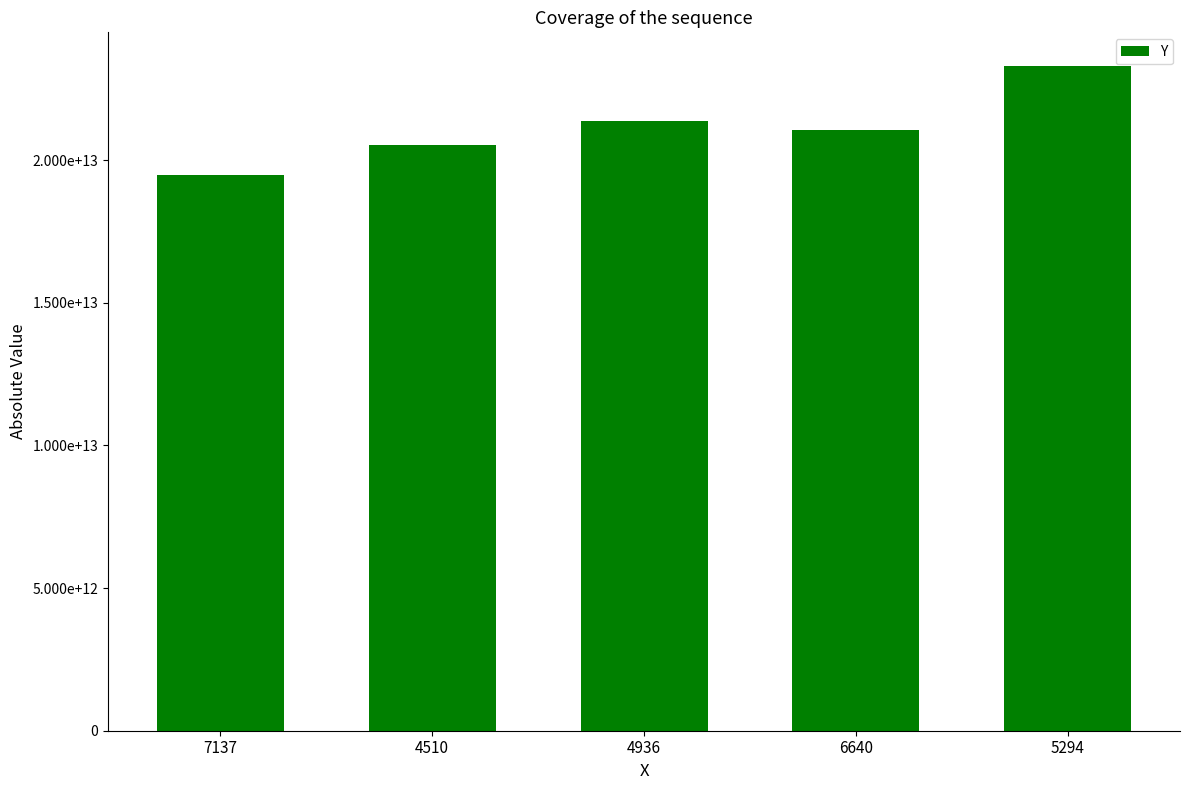

What is the sum of the values at 7137 and 4510?

40010393861000